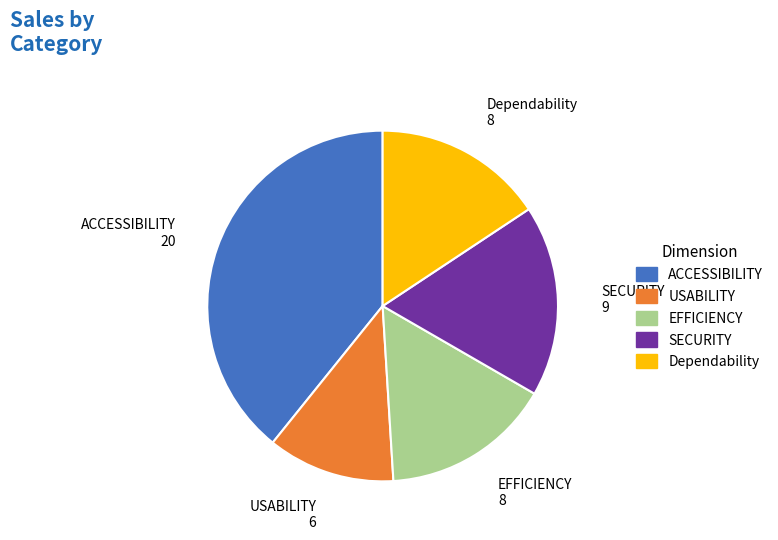

Approximately how many times larger is the value at EFFICIENCY compared to Dependability?

1.0